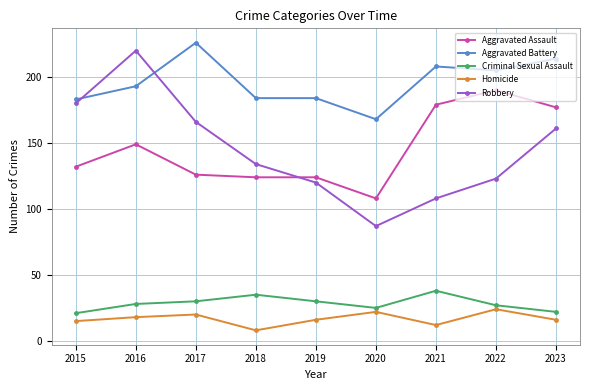

What is the sum of all Aggravated Assault values?

1309